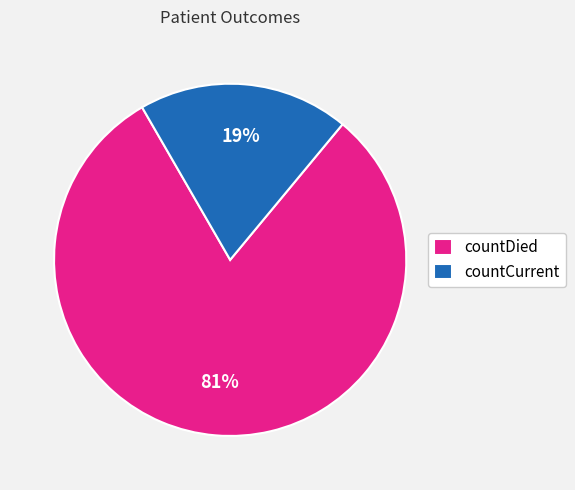

Do countCurrent and countDied together represent more than half of the pie?

Yes